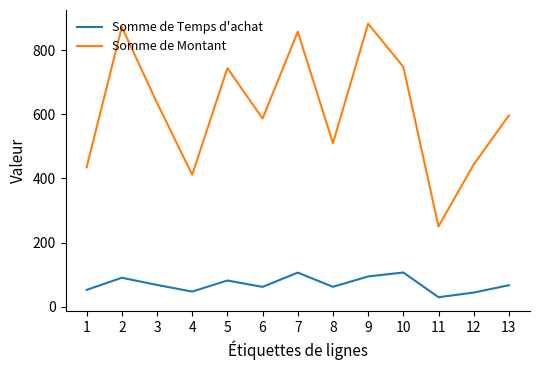

At which category does Somme de Montant reach its first local peak?

2